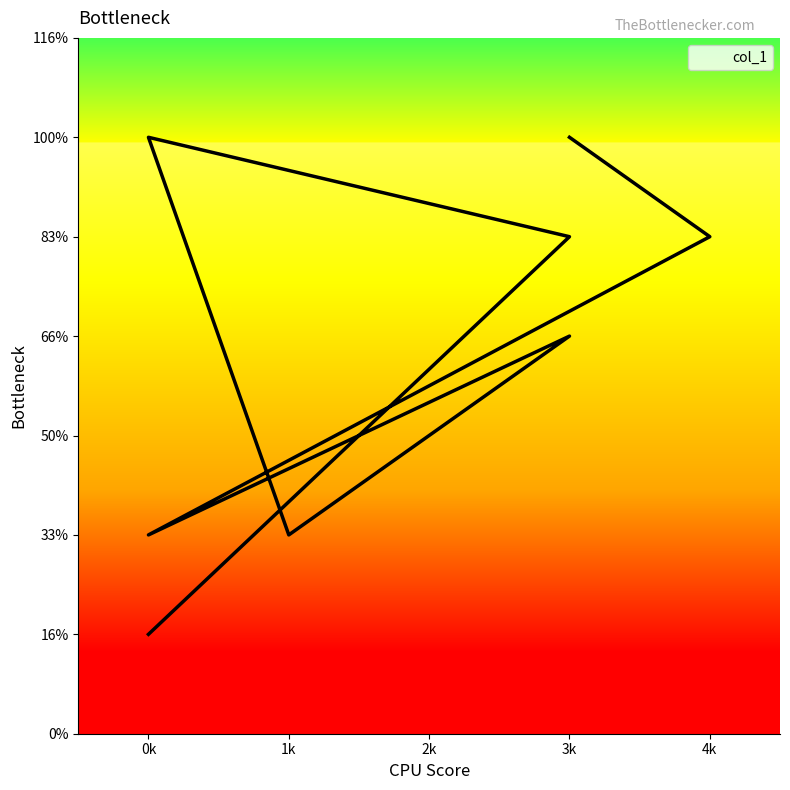

Rank the categories by value from highest to lowest.

0k, 3k, 3k, 4k, 3k, 1k, 0k, 0k